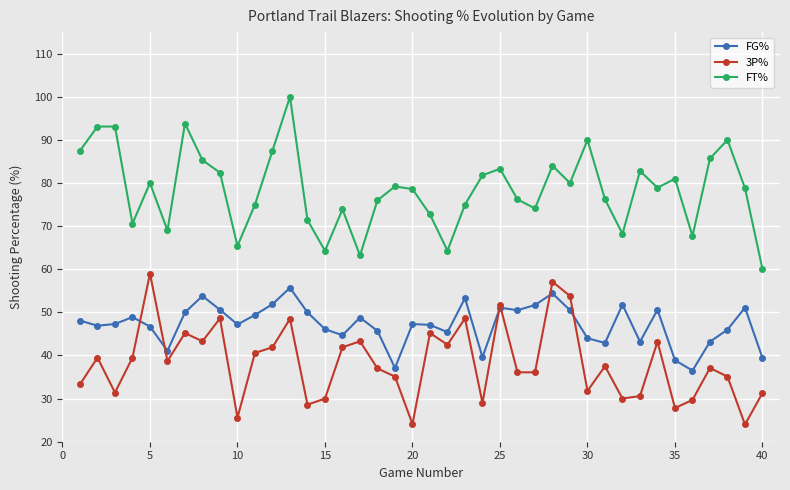

Does the chart display data point markers on the line(s)?

Yes